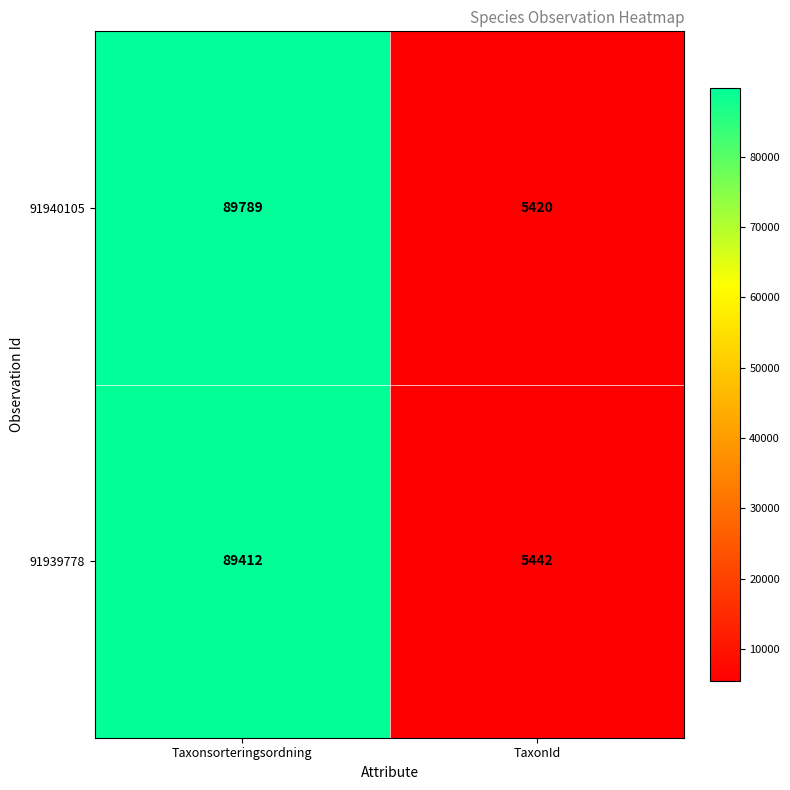

Which label corresponds to the largest value in the chart?

Taxonsorteringsordning